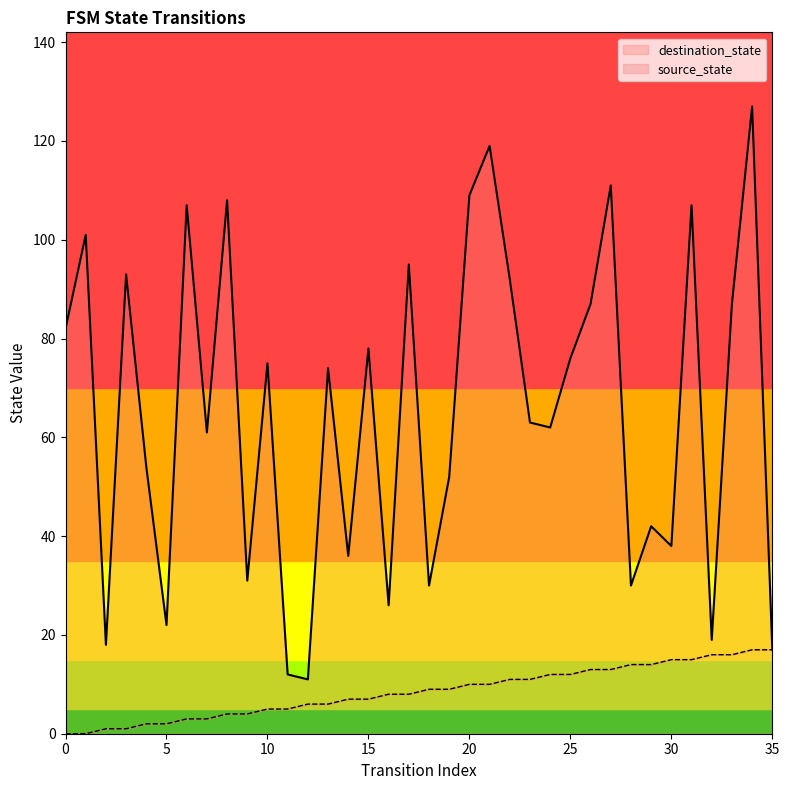

At which category is the sum across all series the highest?

34